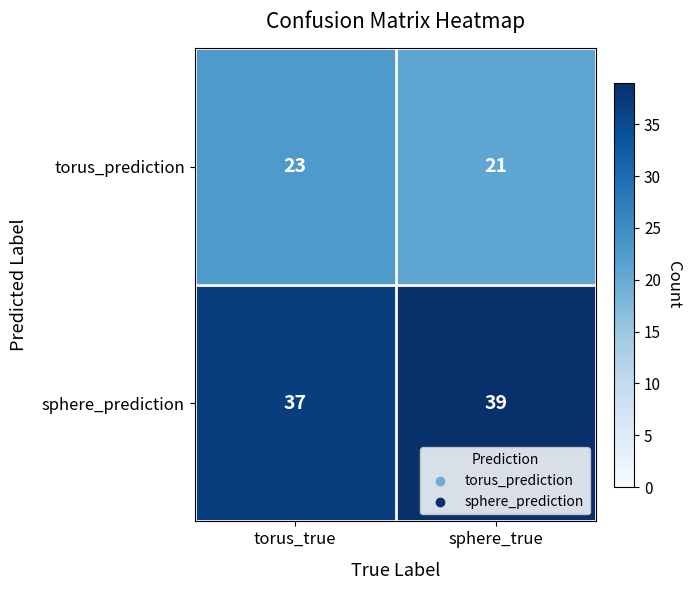

Which series has the largest total across all categories?

sphere_prediction